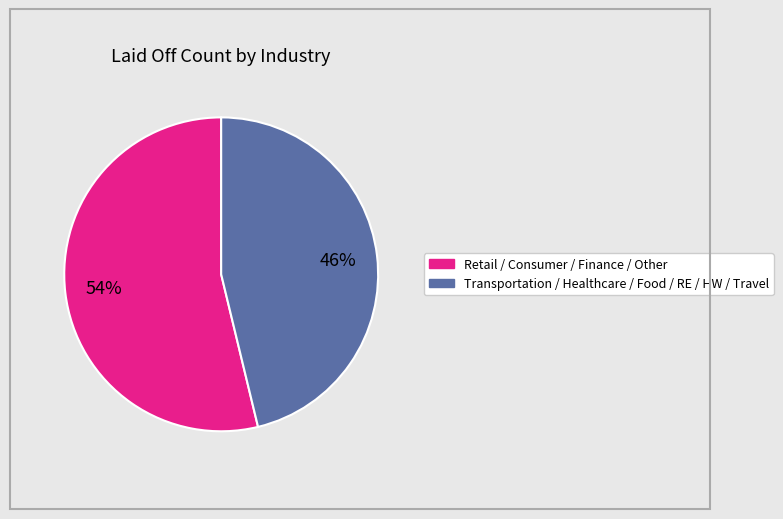

How many segments does this pie chart have?

2